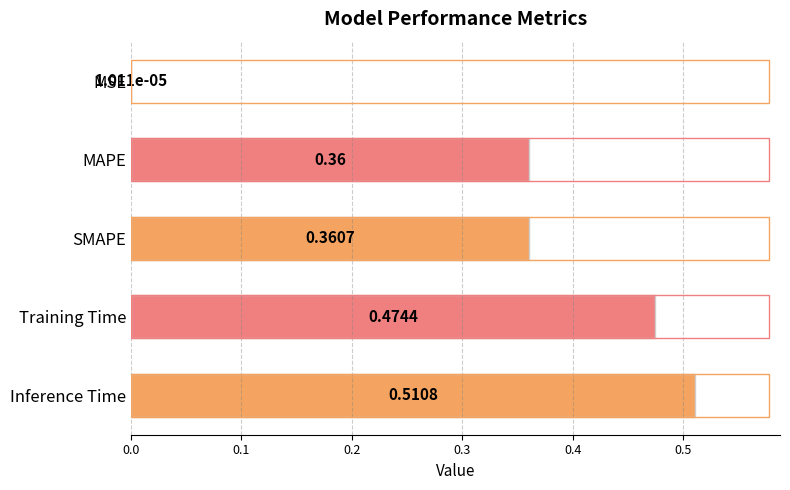

Which has a higher value, SMAPE or Inference Time?

Inference Time